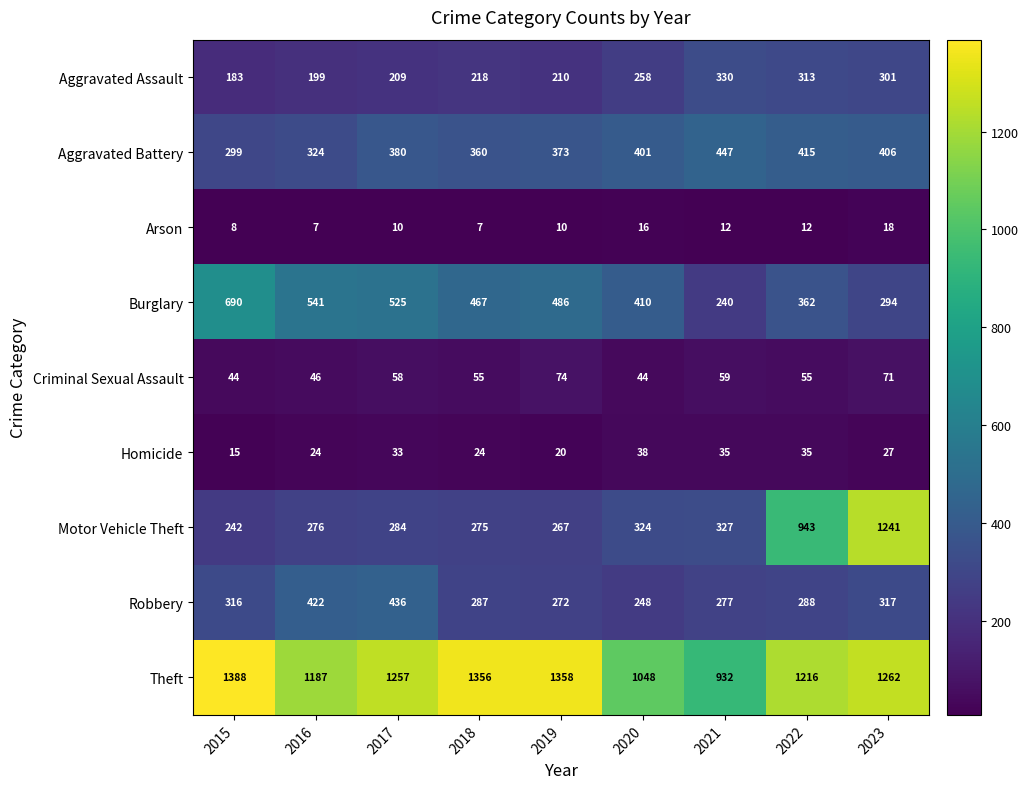

List the series in order of their peak value, highest first.

Theft, Motor Vehicle Theft, Burglary, Aggravated Battery, Robbery, Aggravated Assault, Criminal Sexual Assault, Homicide, Arson